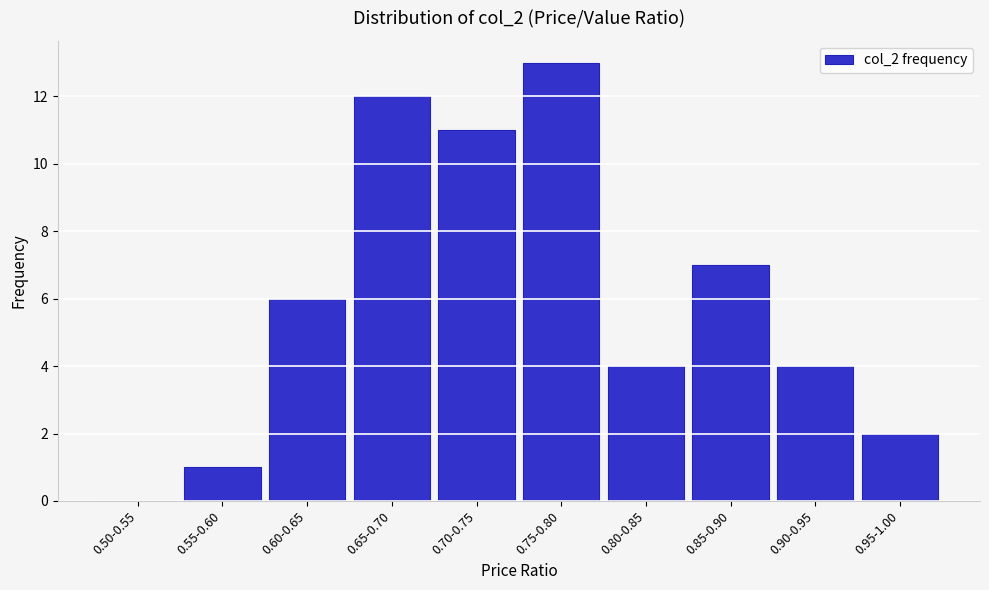

Reading right to left, extract all data points from this chart.

0.95-1.00=2	0.90-0.95=4	0.85-0.90=7	0.80-0.85=4	0.75-0.80=13	0.70-0.75=11	0.65-0.70=12	0.60-0.65=6	0.55-0.60=1	0.50-0.55=0